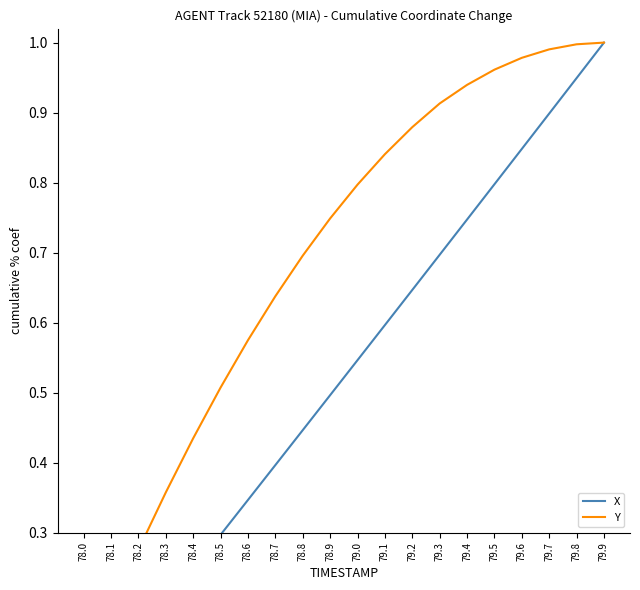

Read the X value at 79.0.

0.5